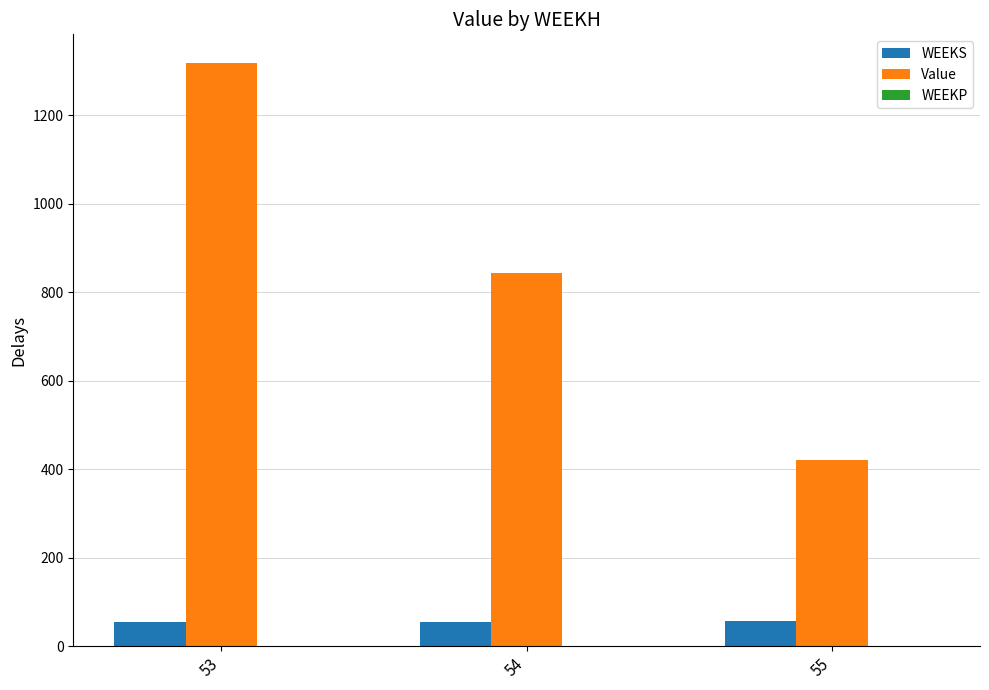

What is the average value of the Value series?

860.5